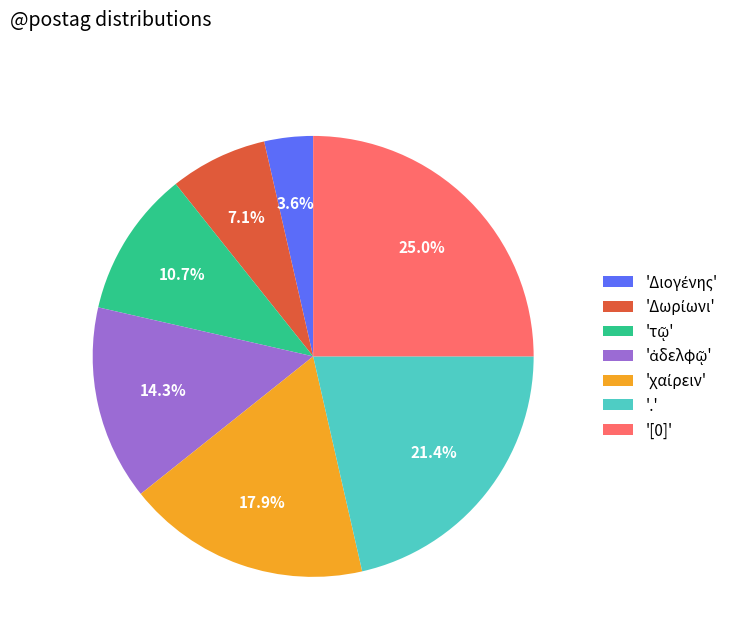

What is the largest slice in the pie chart?

'[0]'